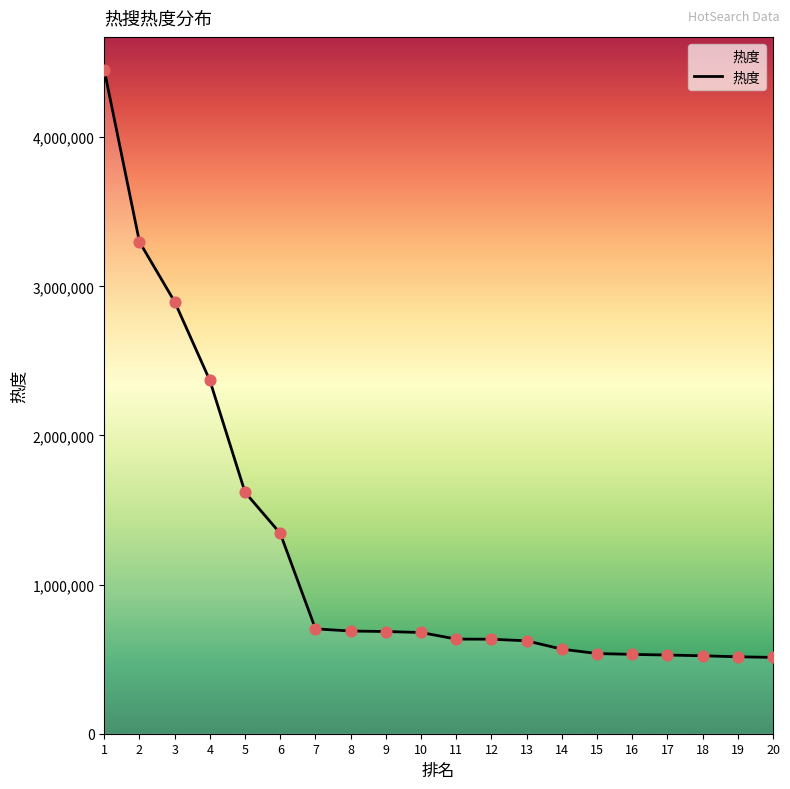

What is the change in value from 12 to 16?

-101807